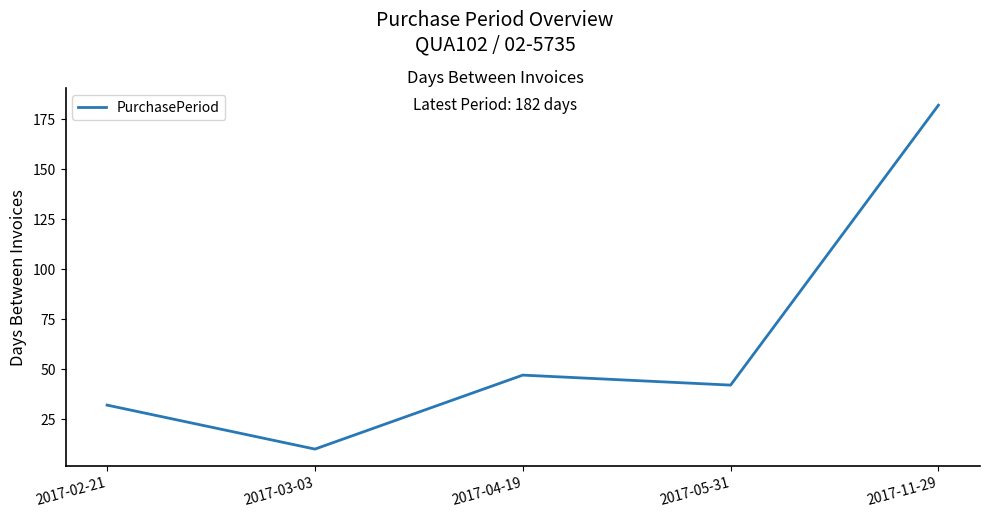

What is the sum of the values at 2017-03-03 and 2017-02-21?

42